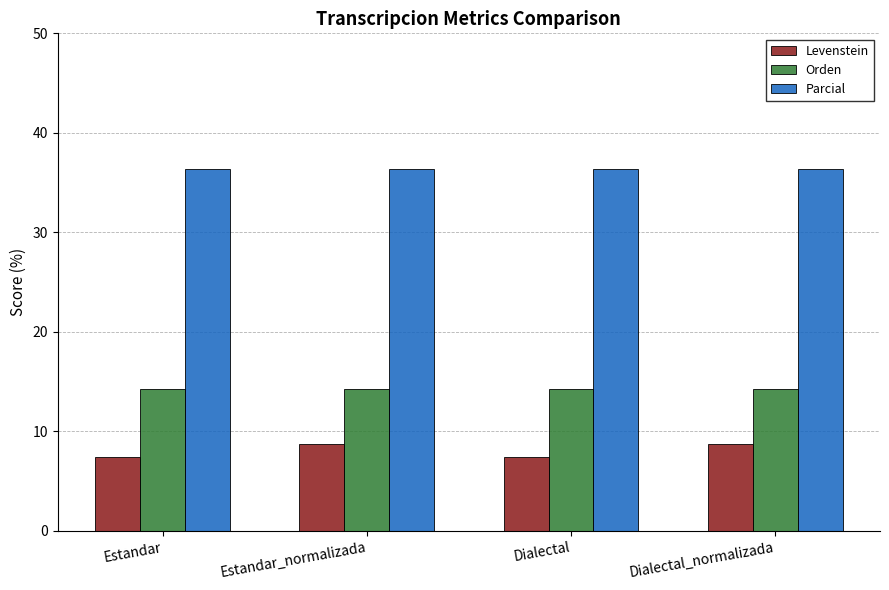

Reading left to right, list all the values displayed in this chart.

Levenstein: Estandar=7.4	Estandar_normalizada=8.7	Dialectal=7.4	Dialectal_normalizada=8.7
Orden: Estandar=14.3	Estandar_normalizada=14.3	Dialectal=14.3	Dialectal_normalizada=14.3
Parcial: Estandar=36.4	Estandar_normalizada=36.4	Dialectal=36.4	Dialectal_normalizada=36.4